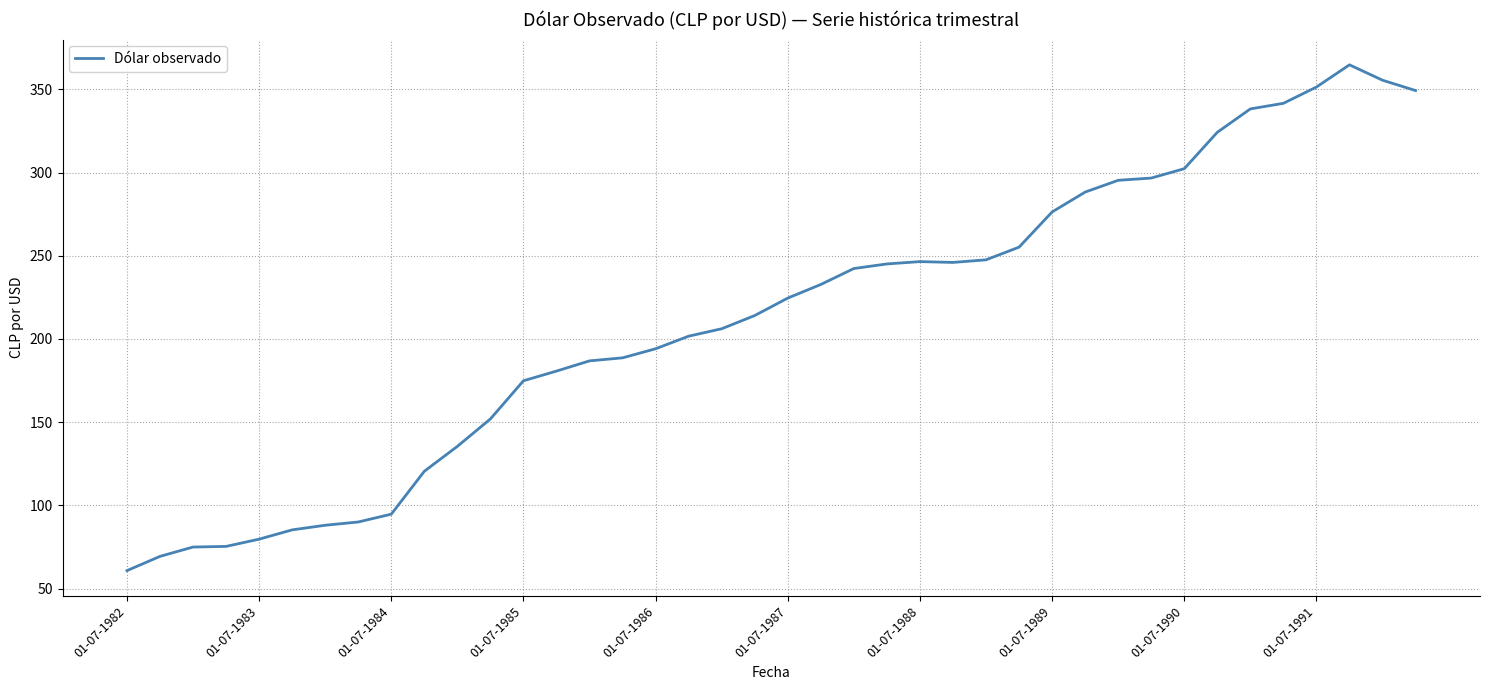

What is the smallest value displayed?

60.8